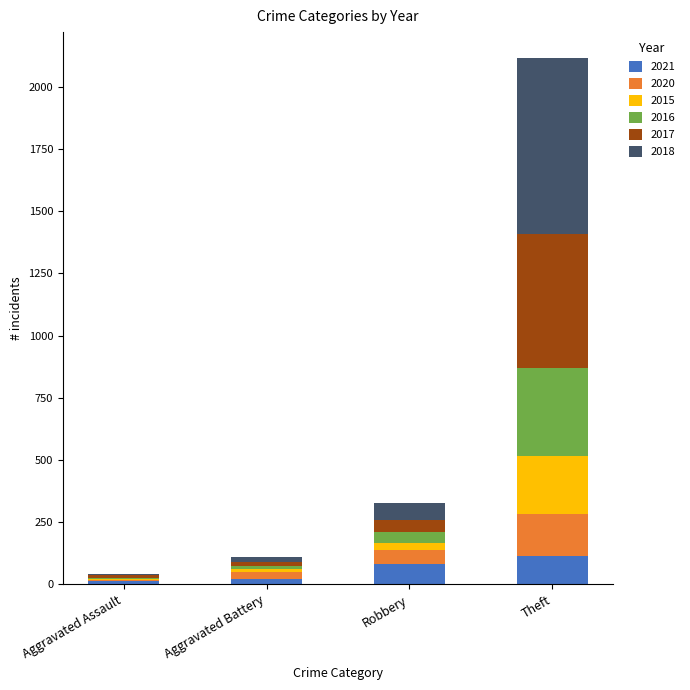

Reading left to right, list the values for the 2021 series.

Aggravated Assault=13	Aggravated Battery=22	Robbery=80	Theft=116